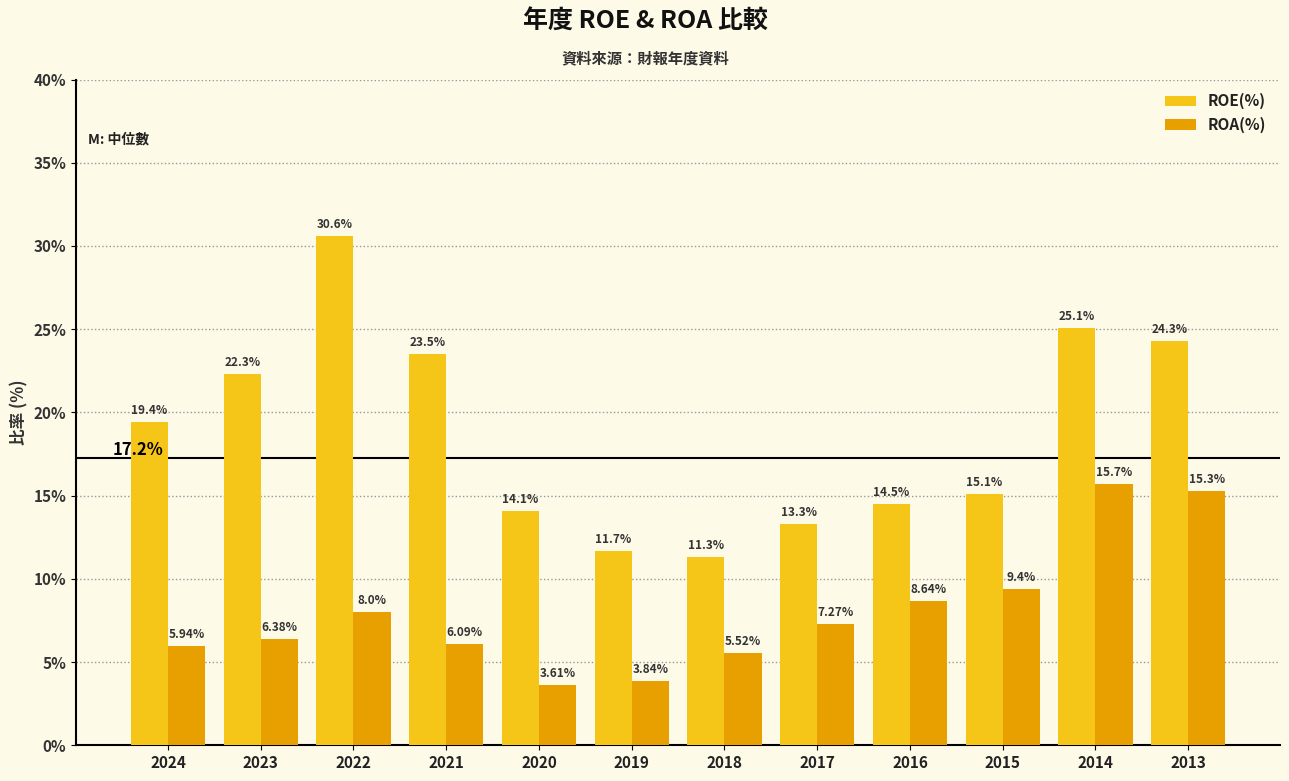

List the labels in order of ROE(%) value, largest first.

2022, 2014, 2013, 2021, 2023, 2024, 2015, 2016, 2020, 2017, 2019, 2018